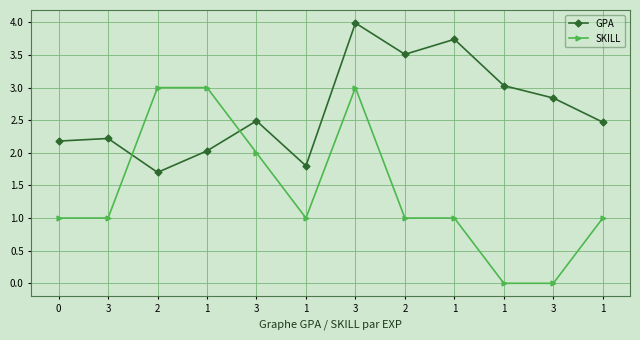

Count the number of data series in this chart.

2